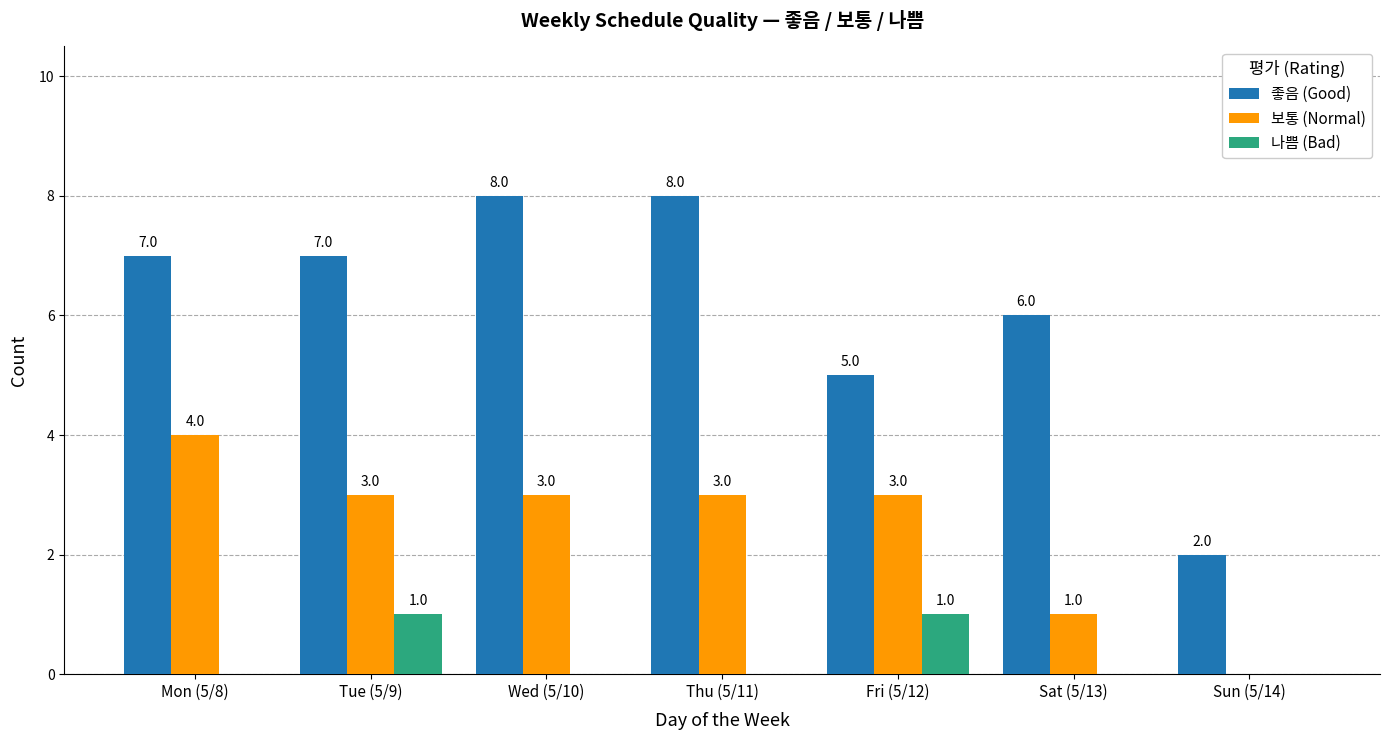

What is the average value of the 보통 (Normal) series?

2